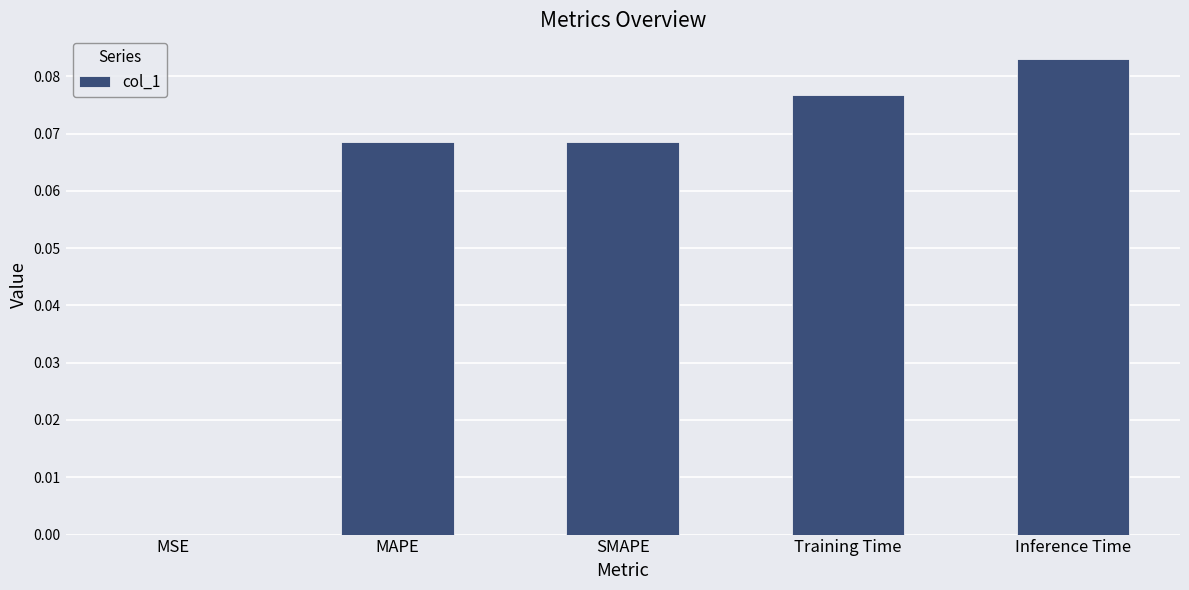

Which category has the highest value across all series?

Inference Time